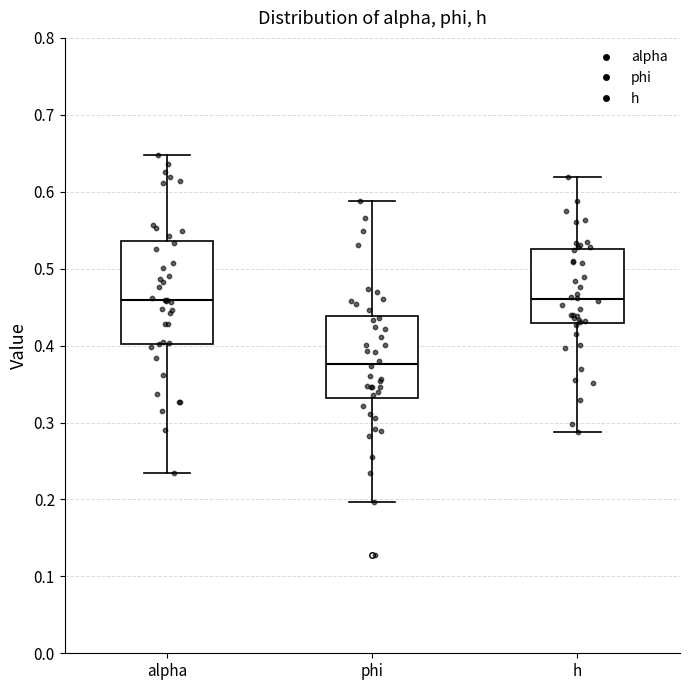

Reading left to right, transcribe this box plot: for each box, give where its median line is, the range the box spans, and where its two whiskers end, as read against the y-axis. The values are not printed on the chart, so give them approximately, as read against the axis.

alpha: median 0.46, box 0.40 to 0.54, whiskers 0.23 to 0.65
phi: median 0.38, box 0.33 to 0.44, whiskers 0.20 to 0.59
h: median 0.46, box 0.43 to 0.53, whiskers 0.29 to 0.62